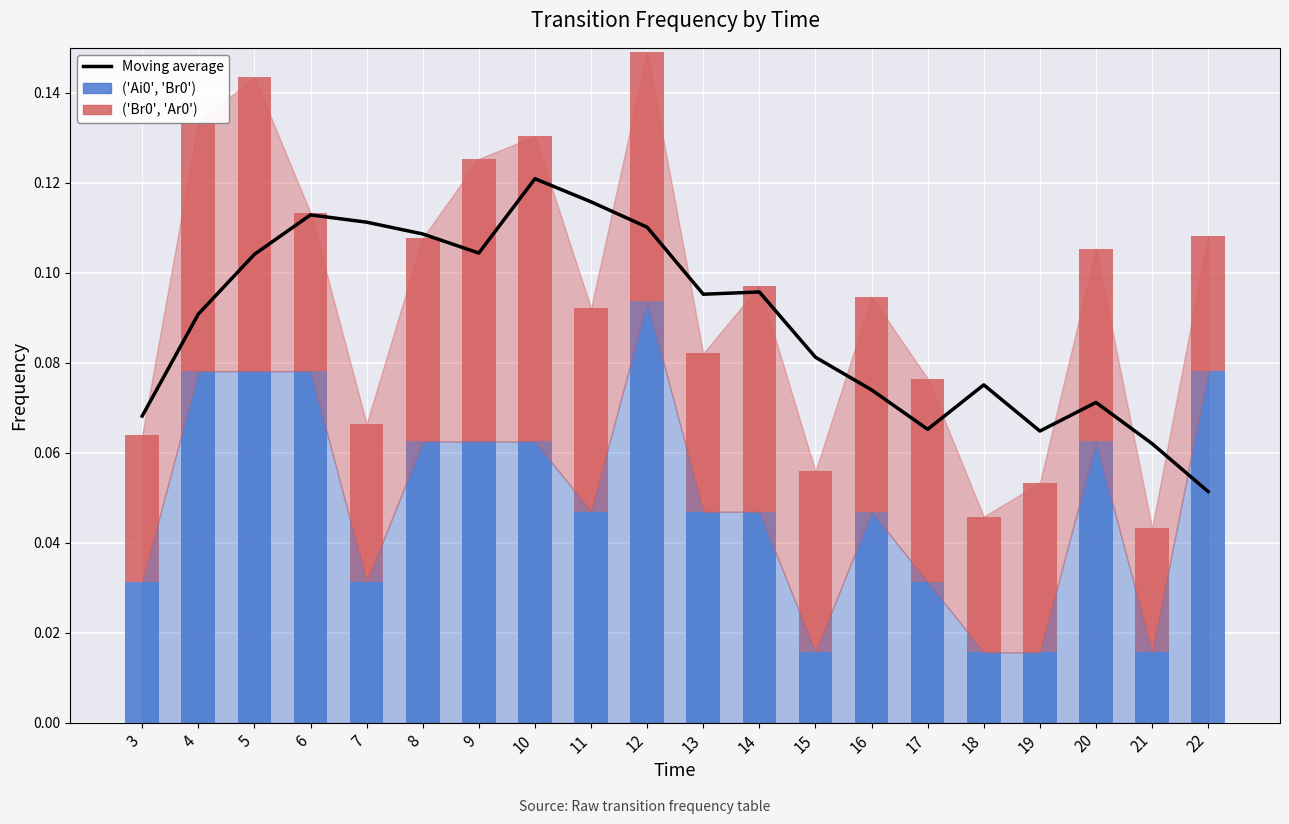

What is the value of the Moving average bar at the 18th from the left?

0.1